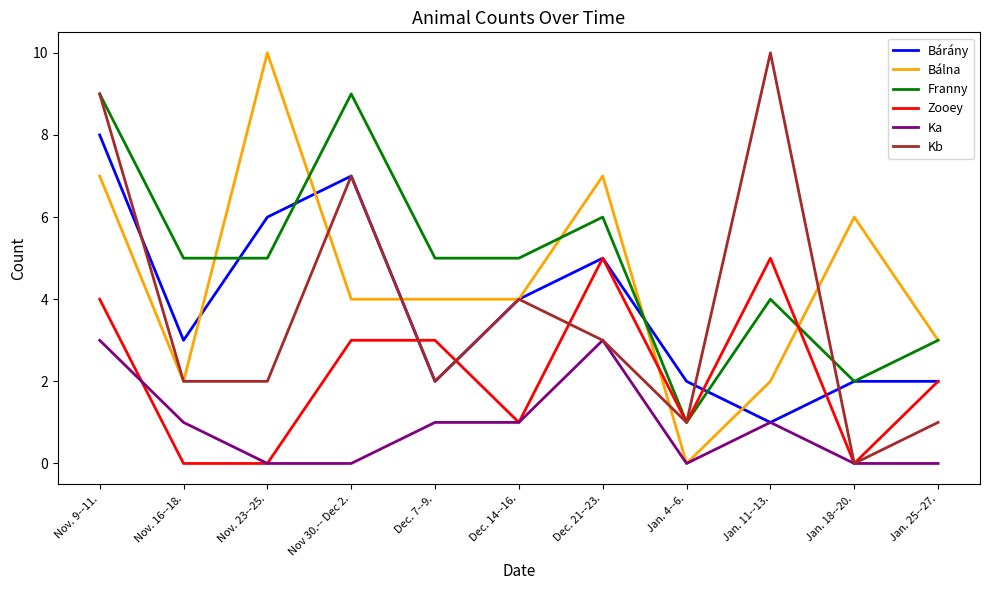

What is the total value across all series at Jan. 25--27.?

11